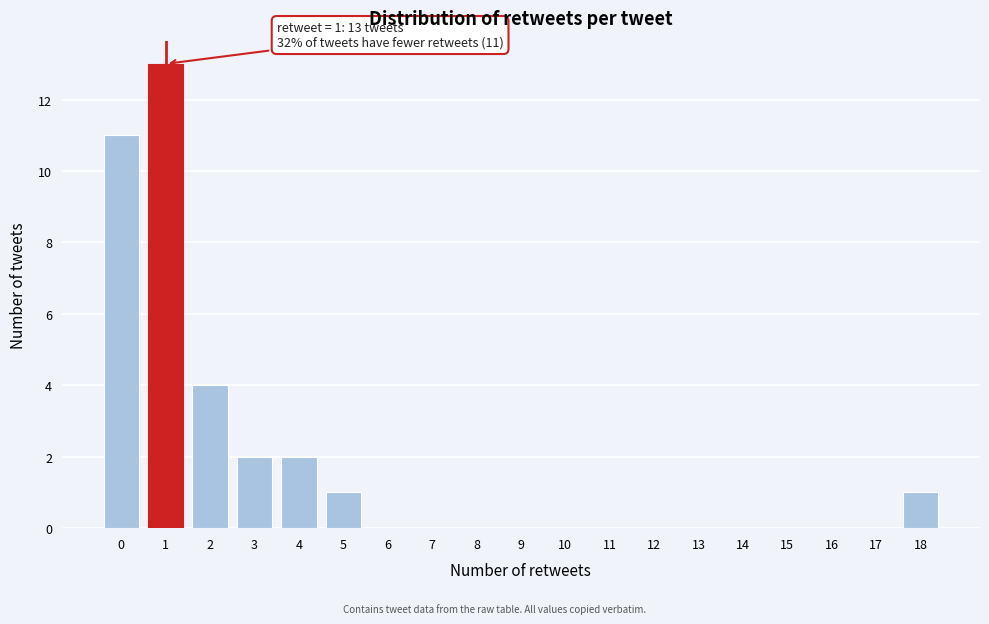

Which range on the x-axis has the tallest bar?

0.5 to 1.5